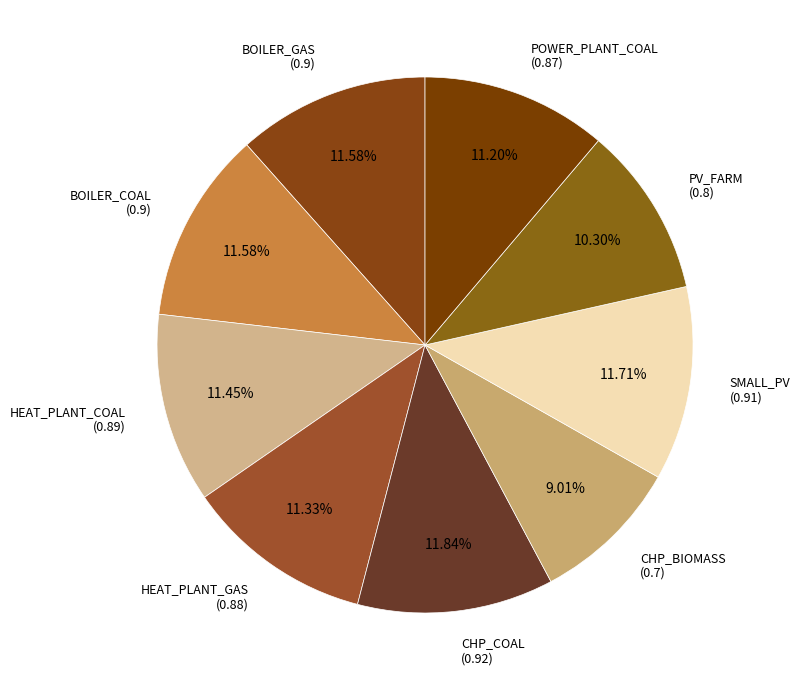

Count the number of slices in the pie.

9